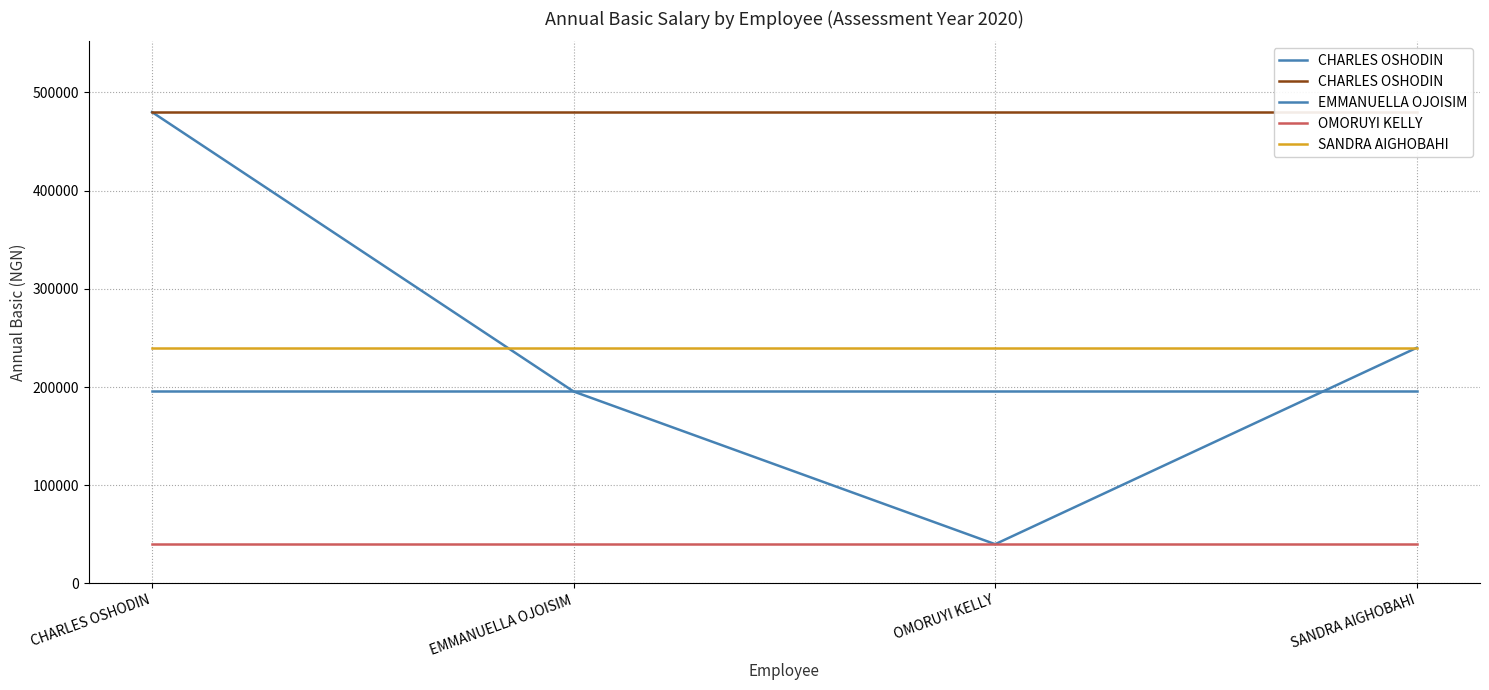

At which category does the chart reach its minimum across all series?

CHARLES OSHODIN